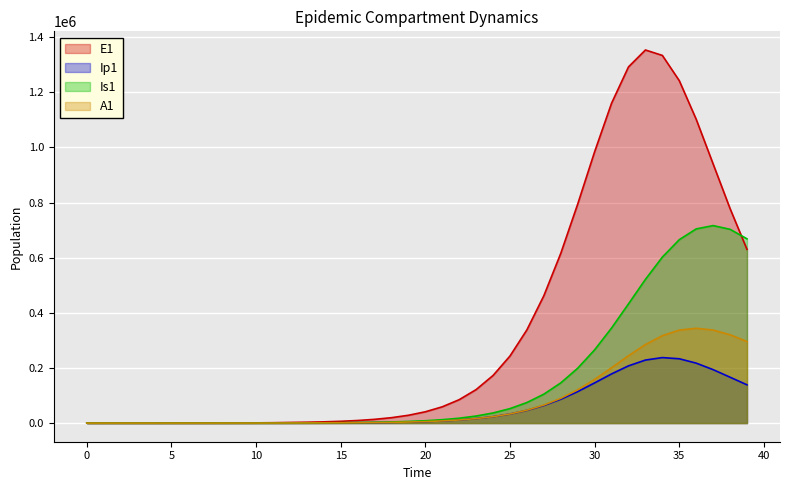

What is the sum of the Ip1 values at 2 and 4?

5.2